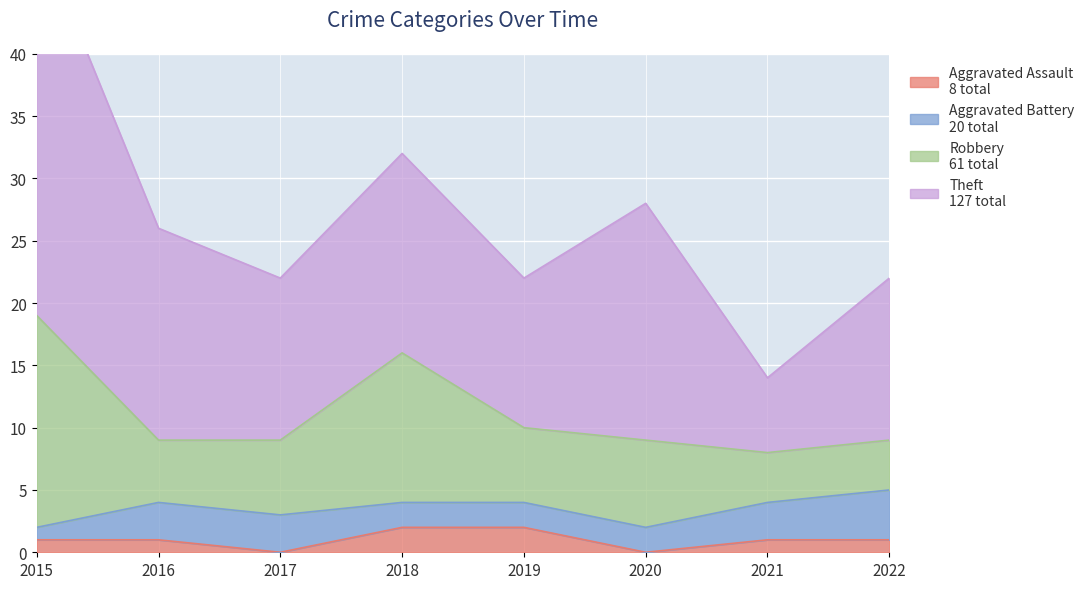

True or false: Theft and Aggravated Assault intersect in this chart.

False